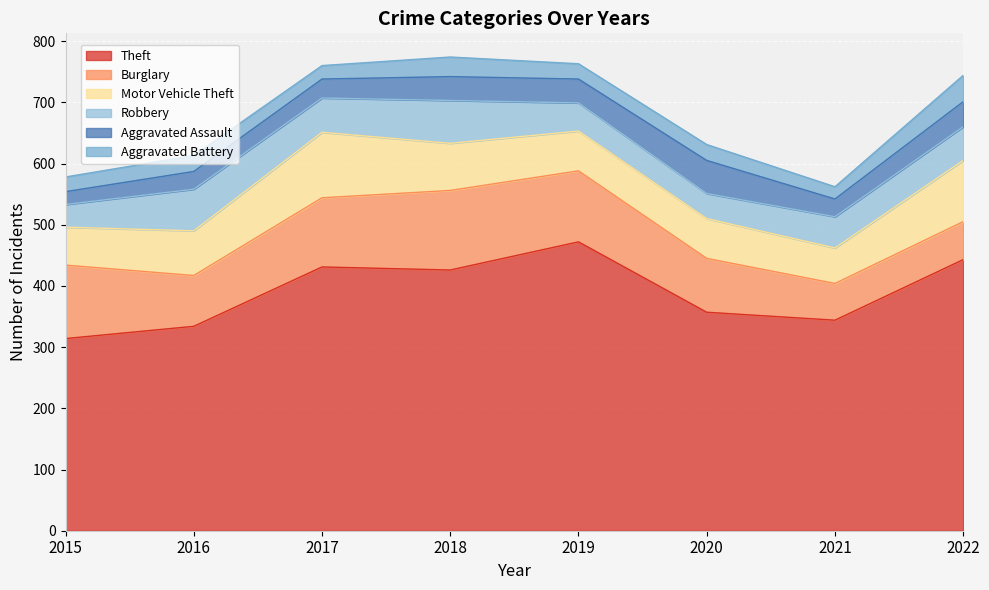

Where is the first local maximum for Aggravated Assault?

2020